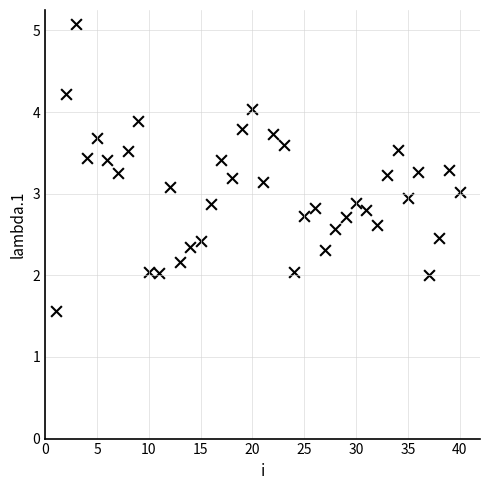

What is the range of Y values (max minus min)?

3.5